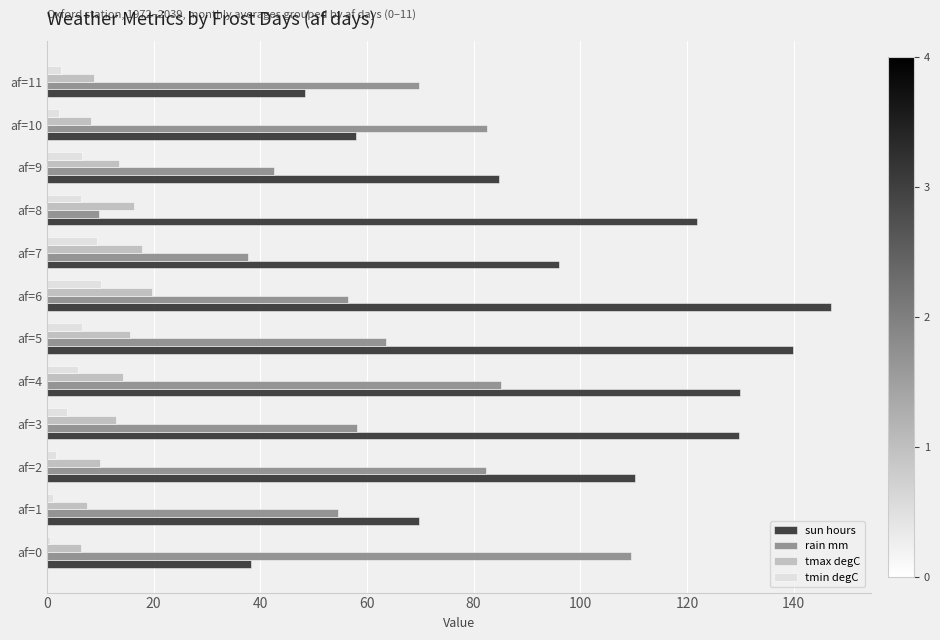

At which label is sun hours closest to 92?

af=7